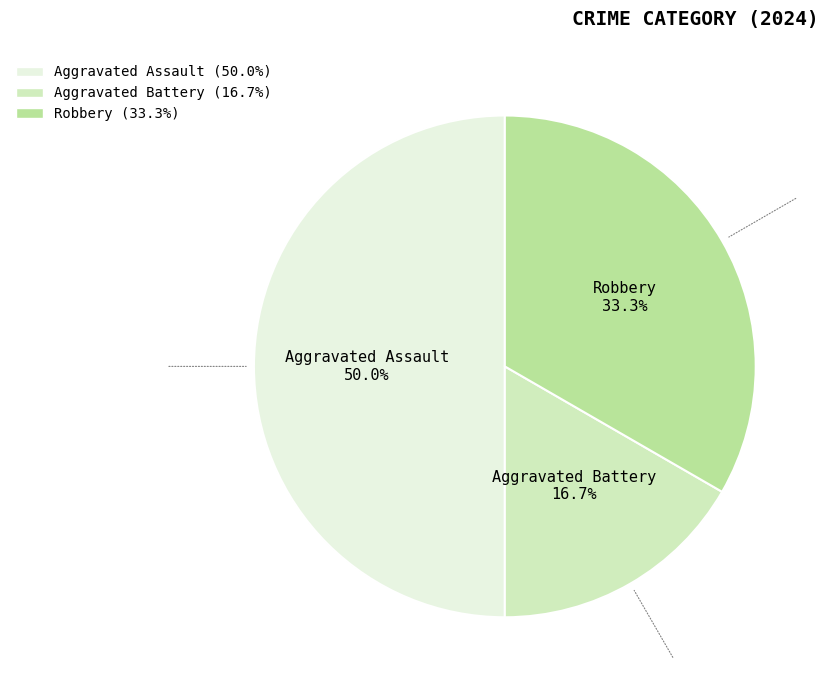

To the nearest percent, what is the difference between the Aggravated Assault and Robbery slice percentages?

17%